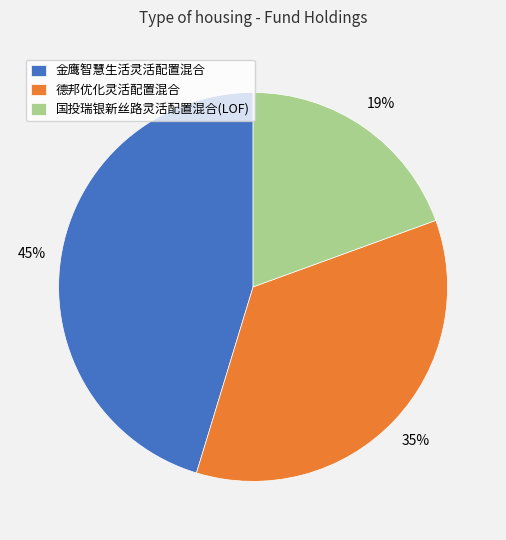

To the nearest percent, what is the average slice percentage?

33%